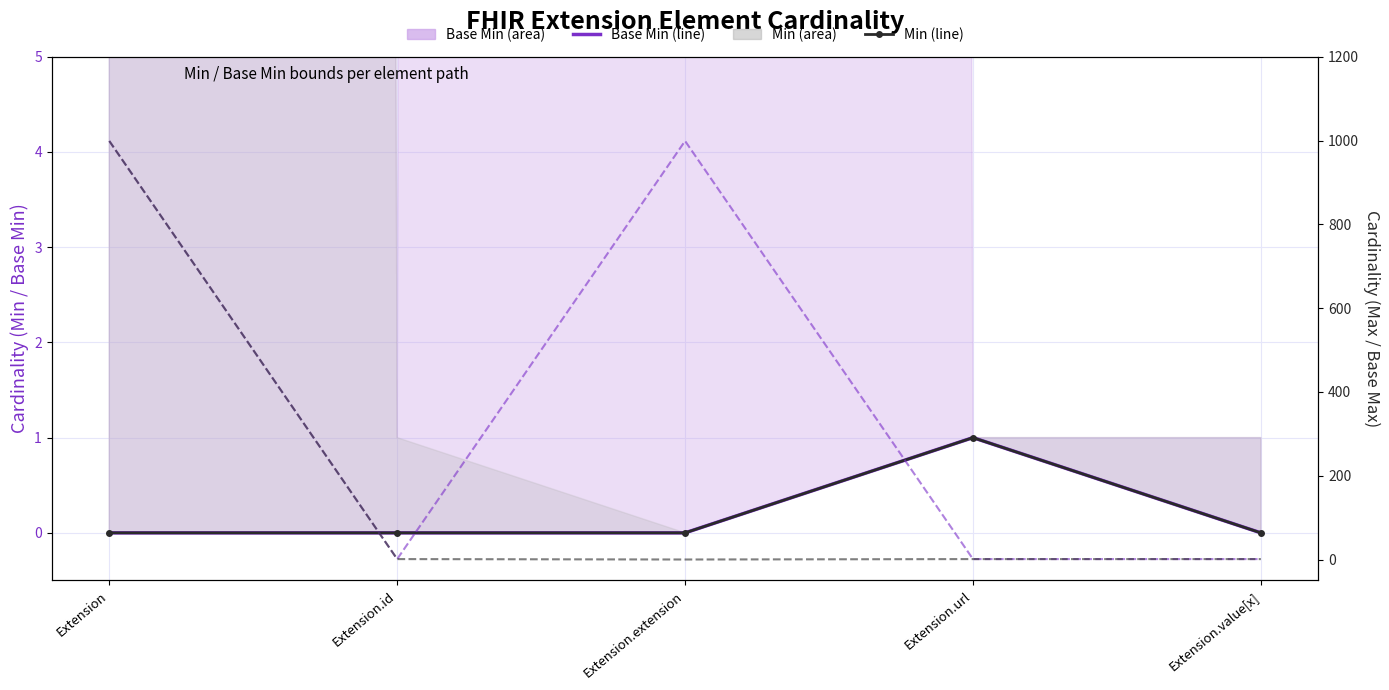

Which series has the widest spread of values?

Max